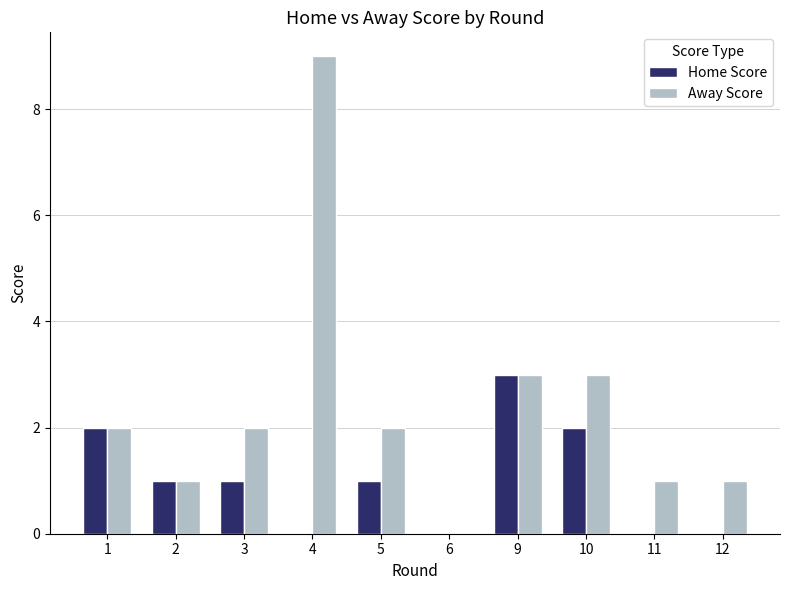

What is the approximate value of Away Score at 5?

2